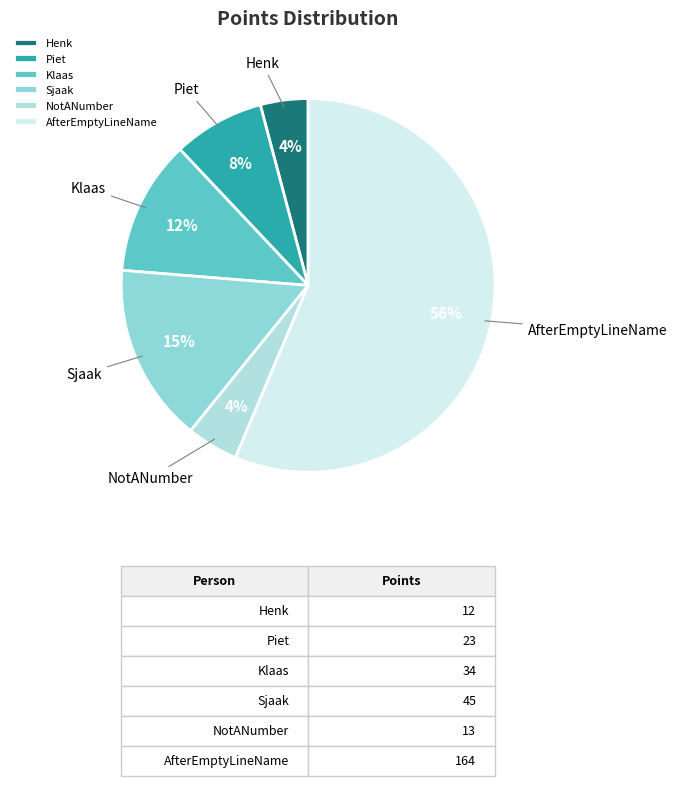

Which has a higher value, AfterEmptyLineName or Henk?

AfterEmptyLineName